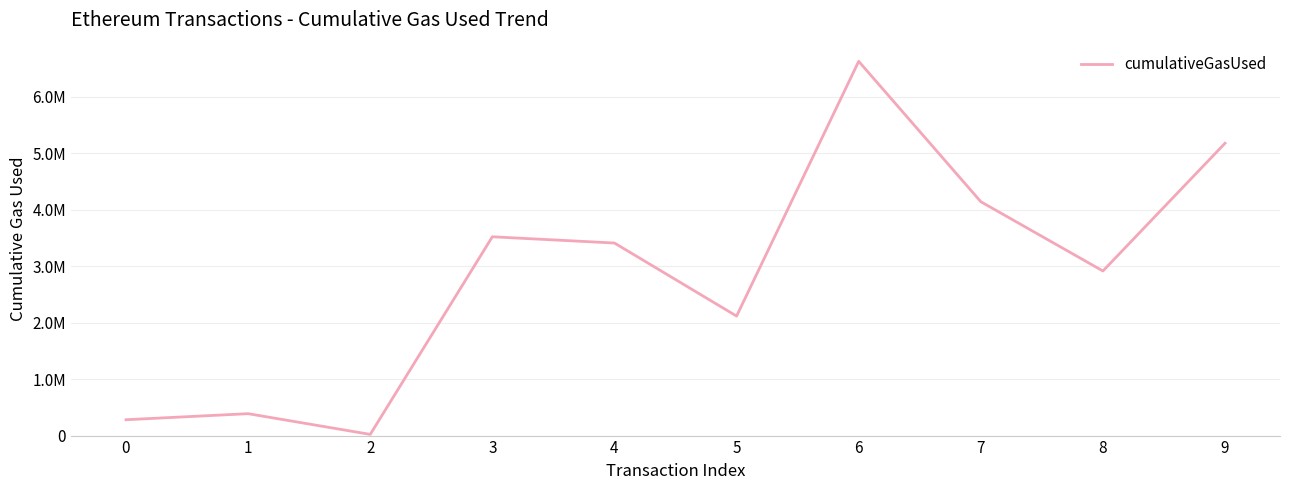

Is this an area chart (filled region under the line)?

No